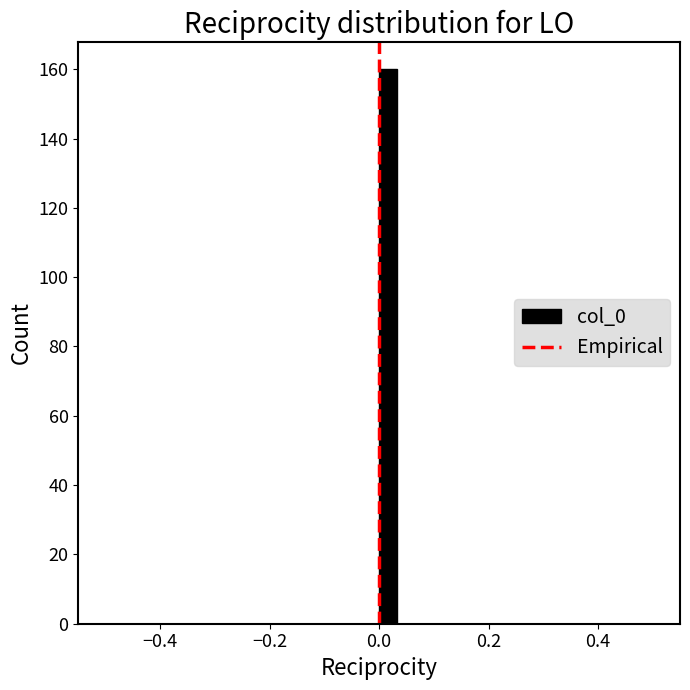

Read against the x-axis, roughly where is the centre of the tallest bar?

0.02